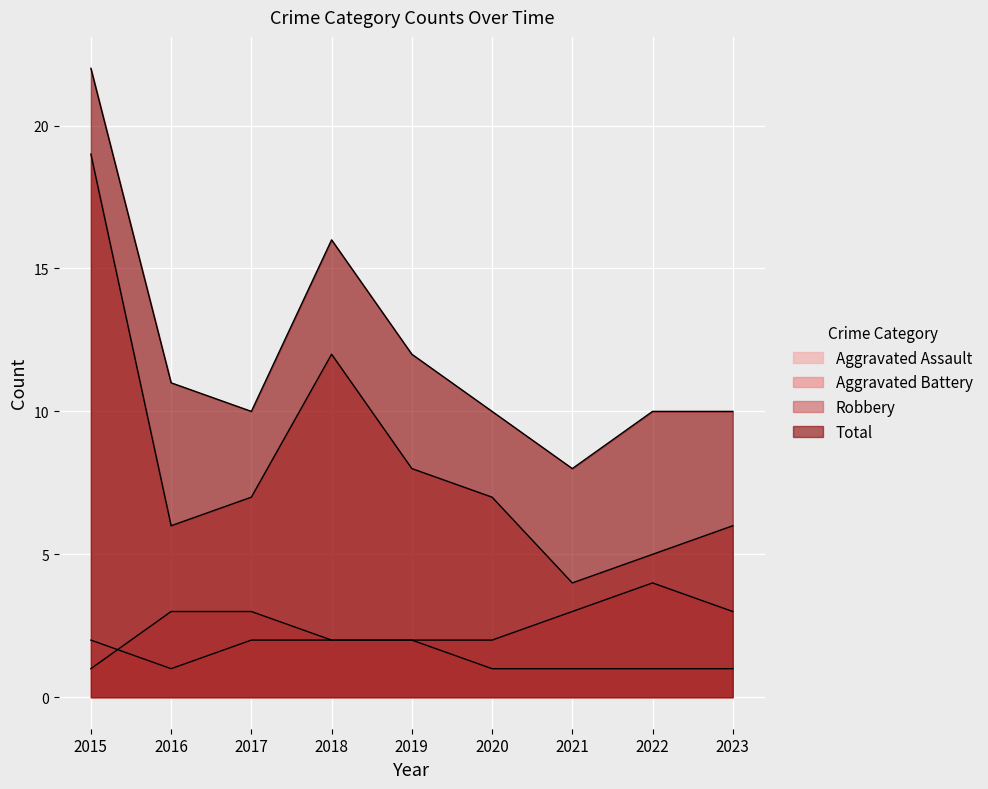

What is the greatest value displayed?

22